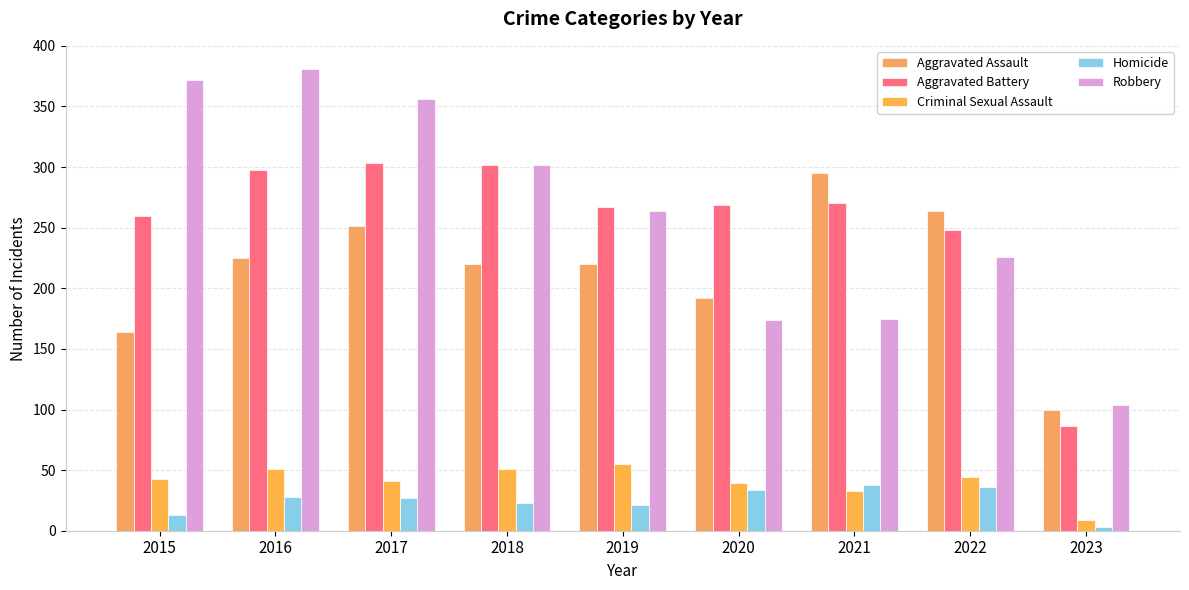

Between 2016 and 2020, which series saw the biggest shift?

Robbery